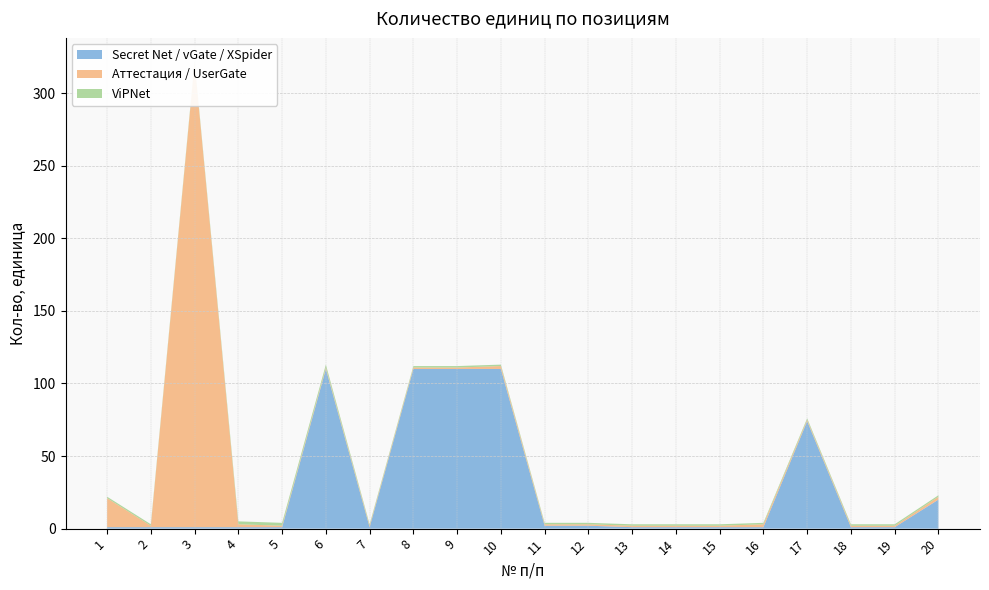

Reading left to right, what are all the values shown in this chart?

Secret Net / vGate / XSpider: 1	1	1	1	1	110	1	110	110	110	2	2	1	1	1	1	74	1	1	20
Аттестация / UserGate: 20	1	320	2	1	1	1	1	1	2	1	1	1	1	1	2	1	1	1	2
ViPNet: 1	1	1	2	2	2	1	1	1	1	1	1	1	1	1	1	1	1	1	1